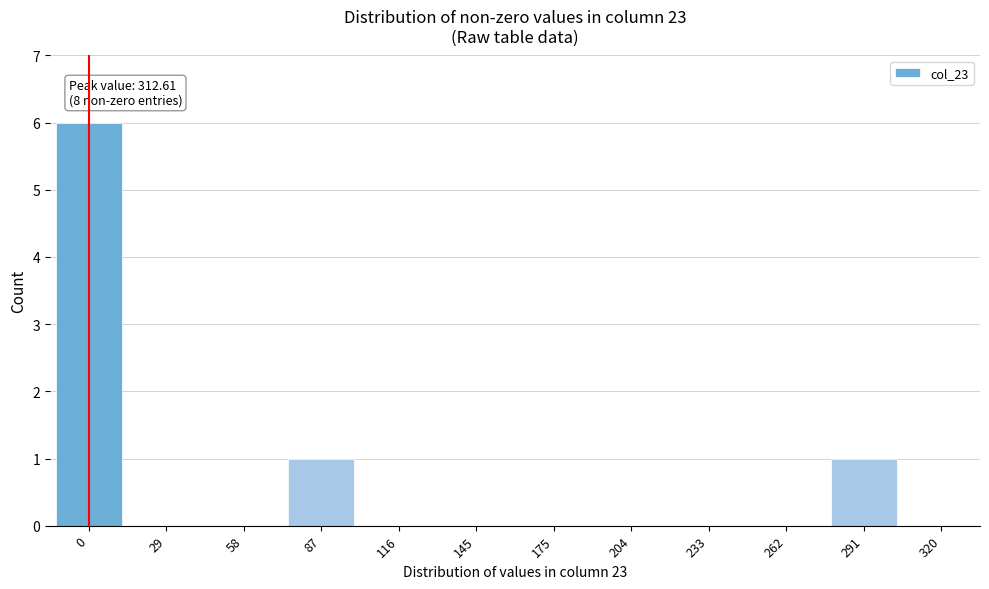

Reading right to left, what are all the values shown in this chart?

320=0	291=1	262=0	233=0	204=0	175=0	145=0	116=0	87=1	58=0	29=0	0=6